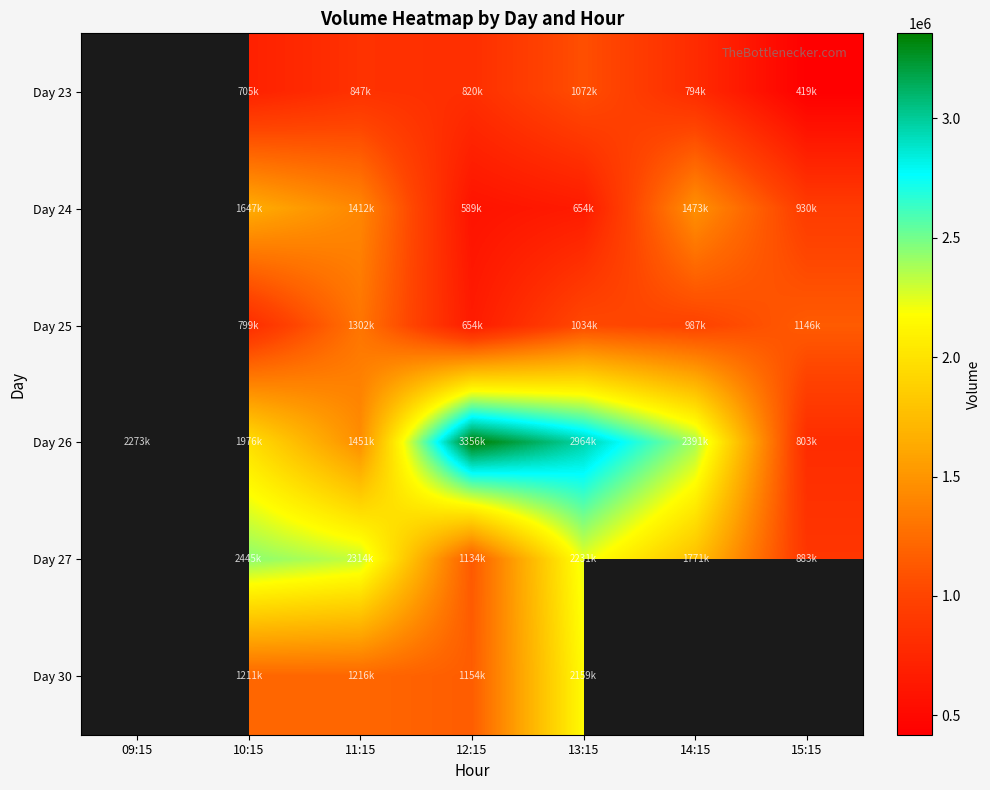

What value does the Day 30 series have at 11:15?

1216466.0